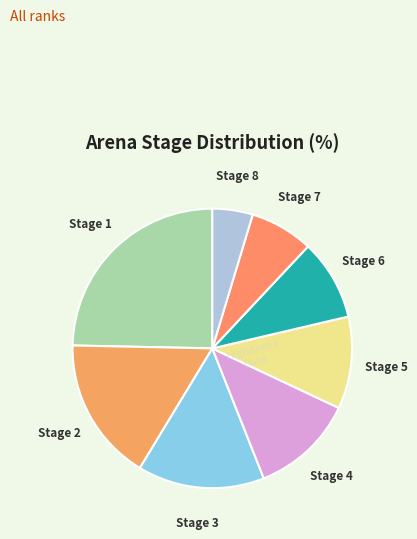

Which has a higher value, Stage 2 or Stage 5?

Stage 2